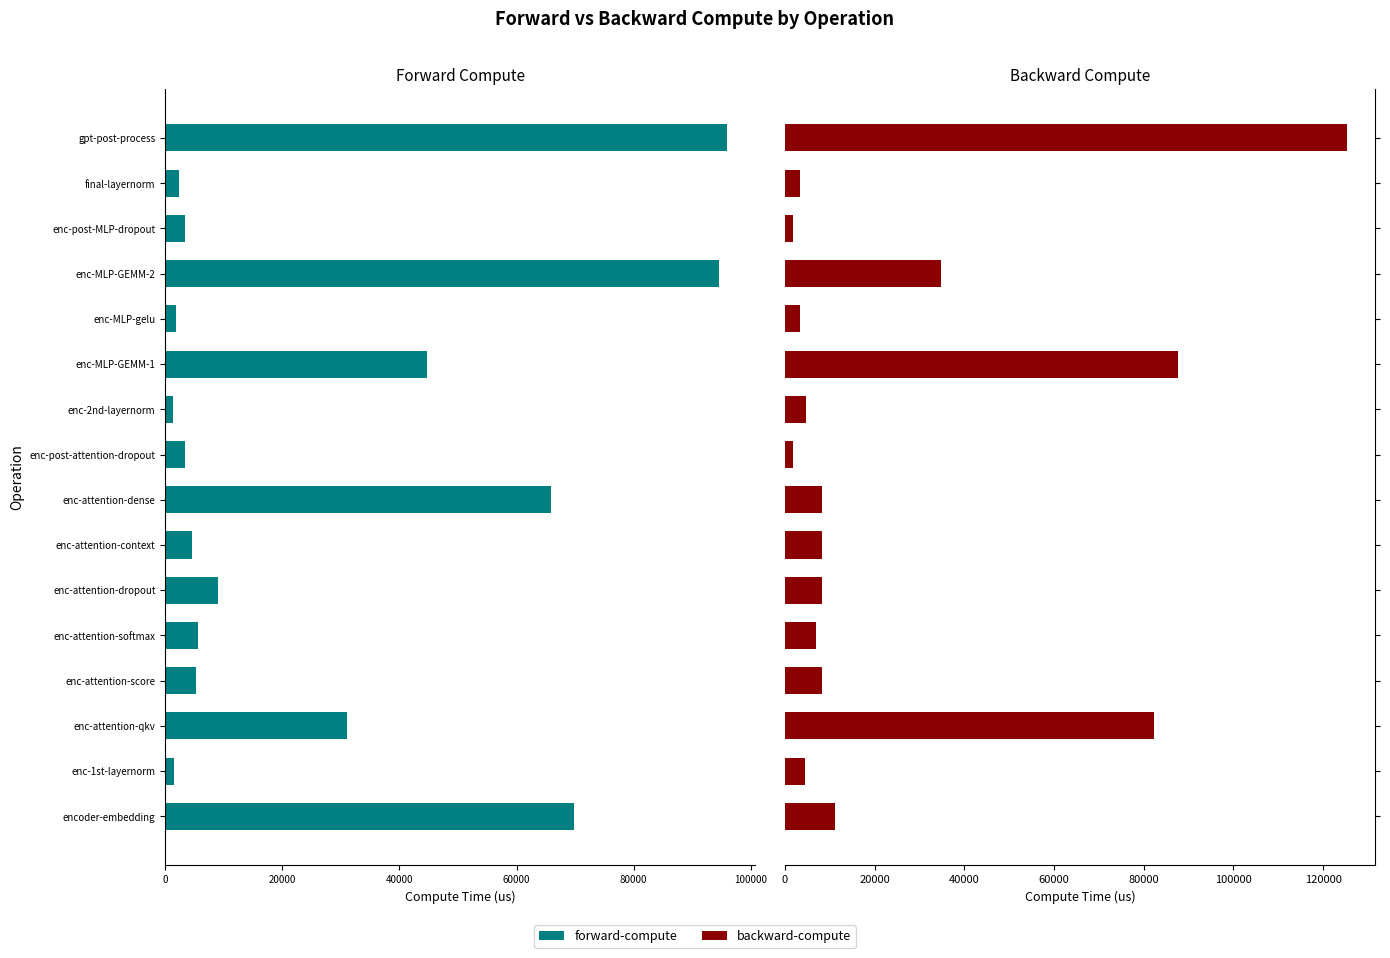

Which series has the widest spread of values?

backward-compute